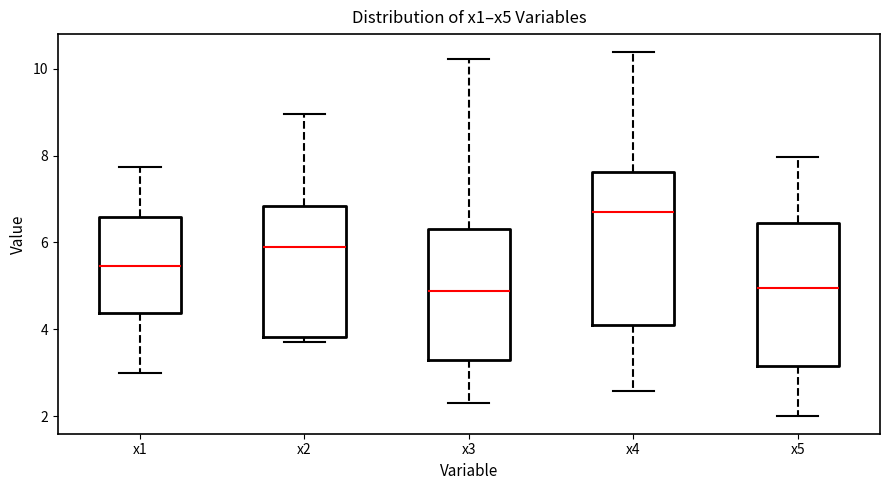

Comparing the boxes themselves (not the whiskers), which one is the tallest?

x4